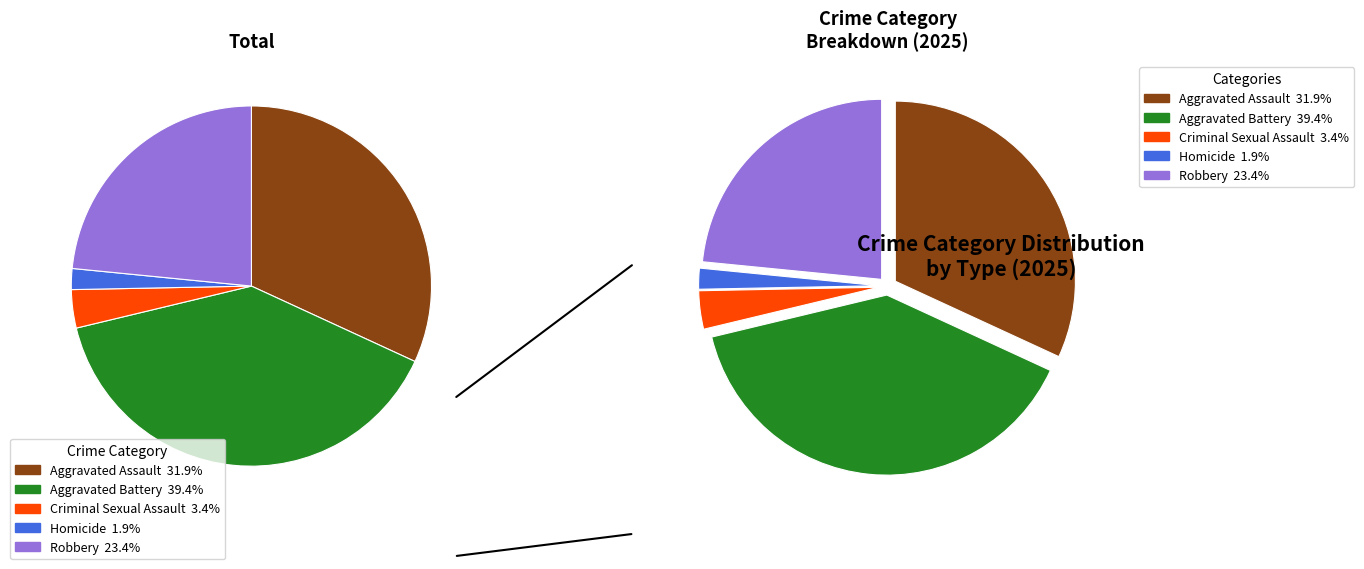

To the nearest percent, what is the average slice percentage?

20%